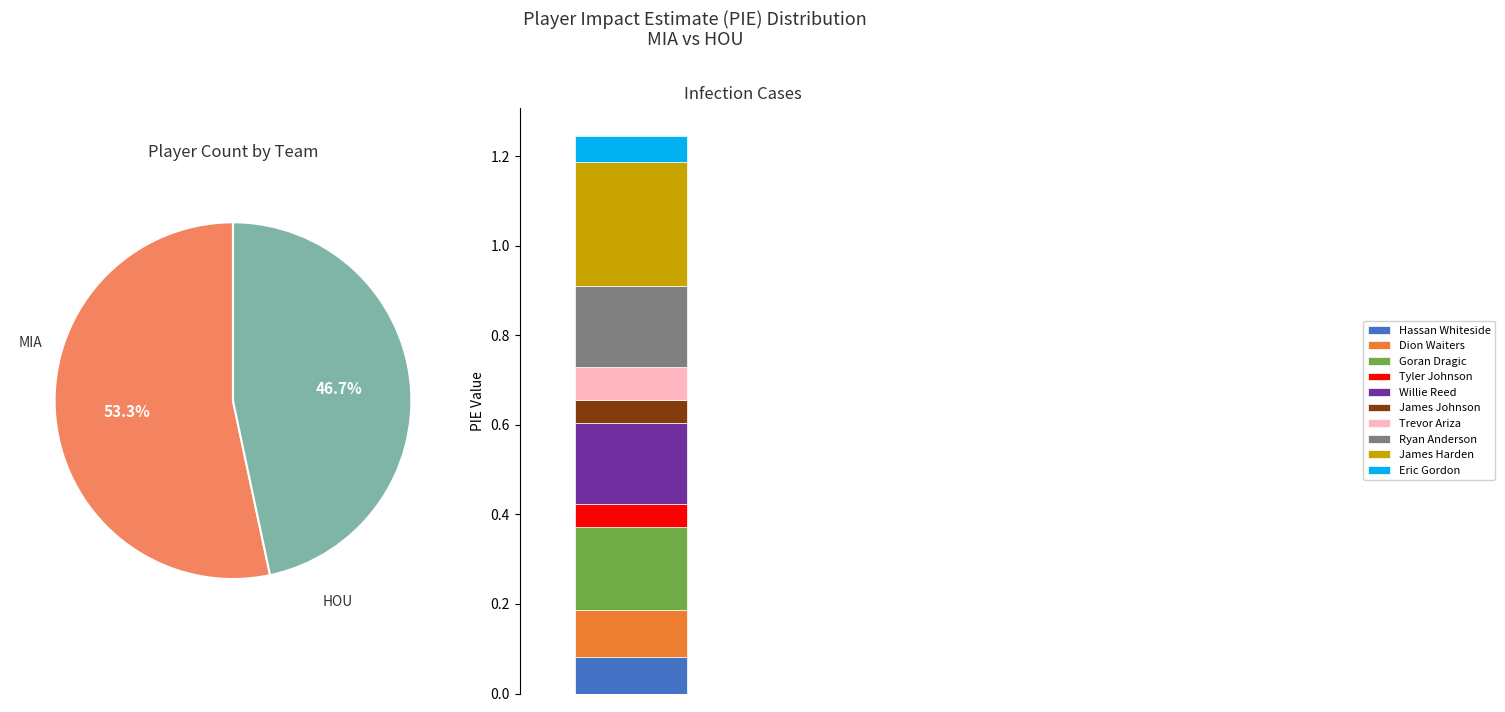

Which category has the biggest portion of the pie?

MIA